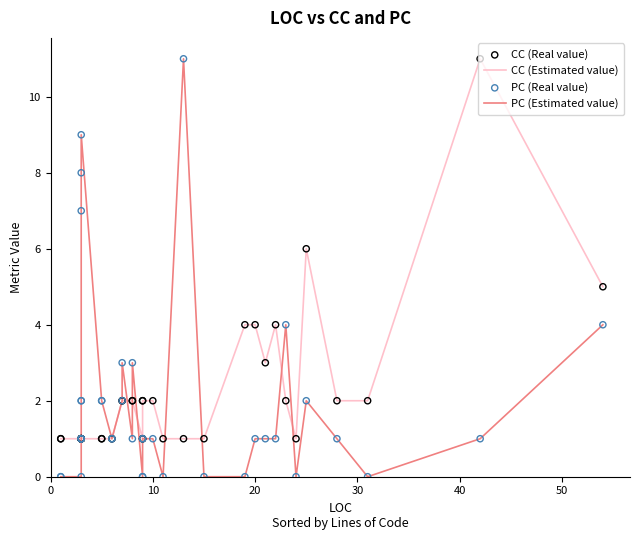

Which series reaches the minimum Y coordinate?

PC (Estimated value)